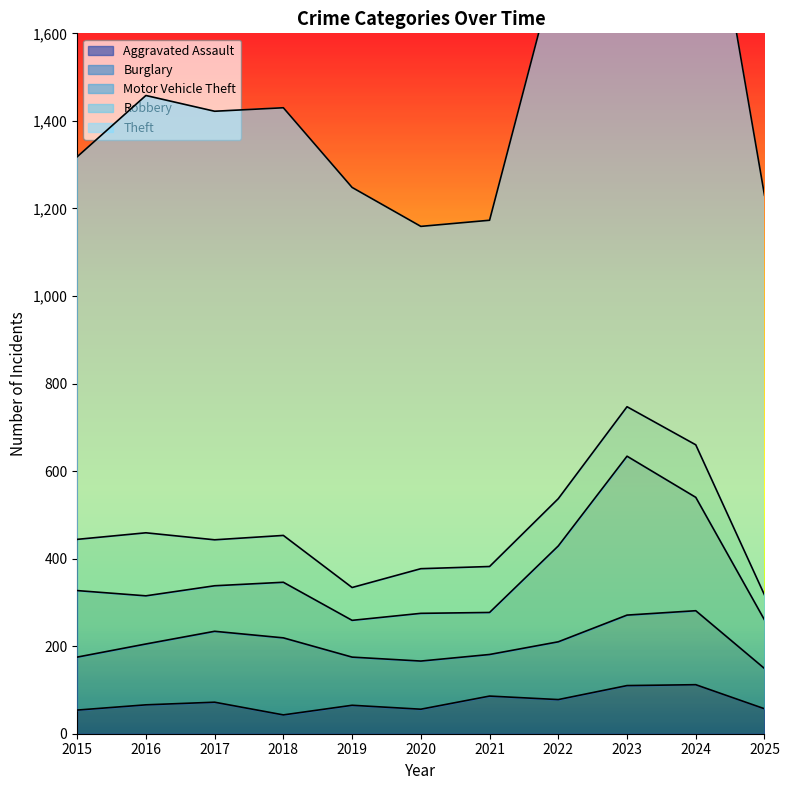

Is the value of Burglary at 2017 greater than the value of Robbery at 2015?

Yes